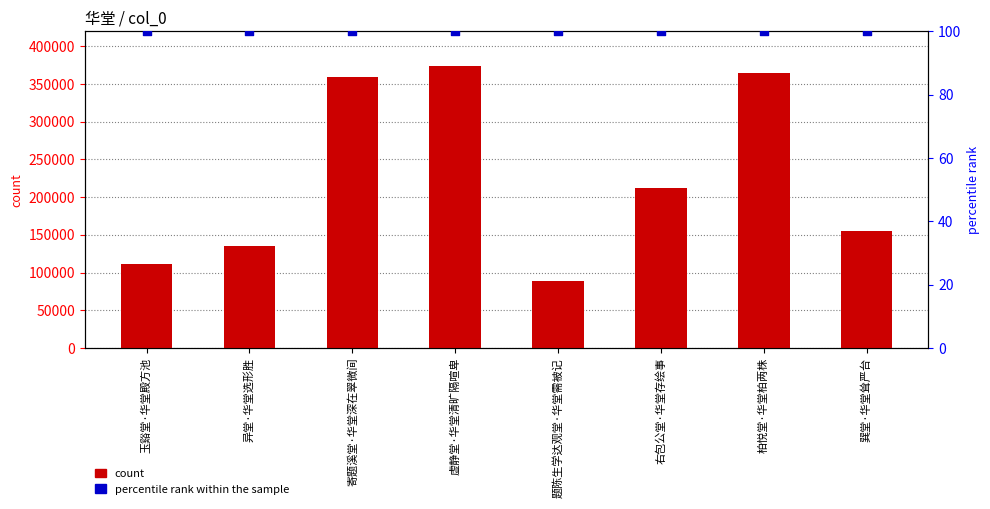

Is the value of percentile rank within the sample at 题陈生学达观堂·华堂需被记 greater than the value of count at 题陈生学达观堂·华堂需被记?

No